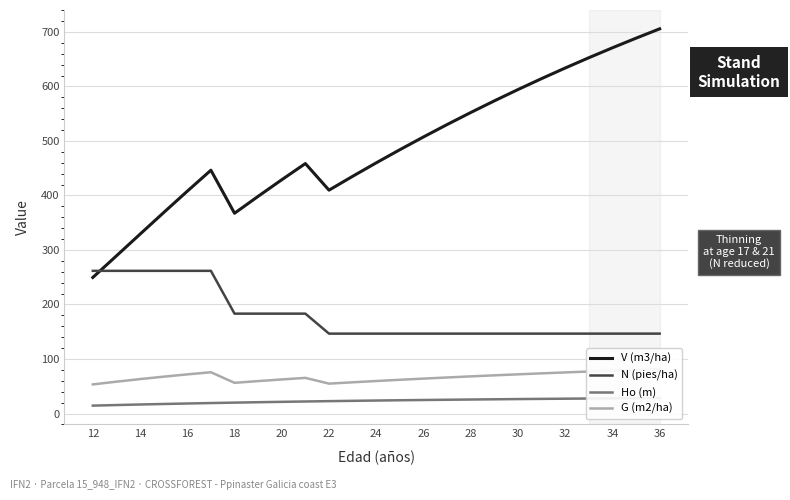

How many intersections are there between N (pies/ha) and V (m3/ha)?

1